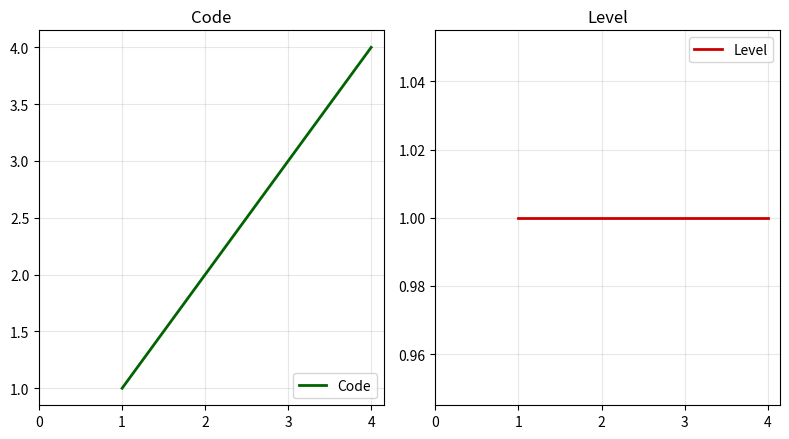

What is the lowest value of the Code series?

1